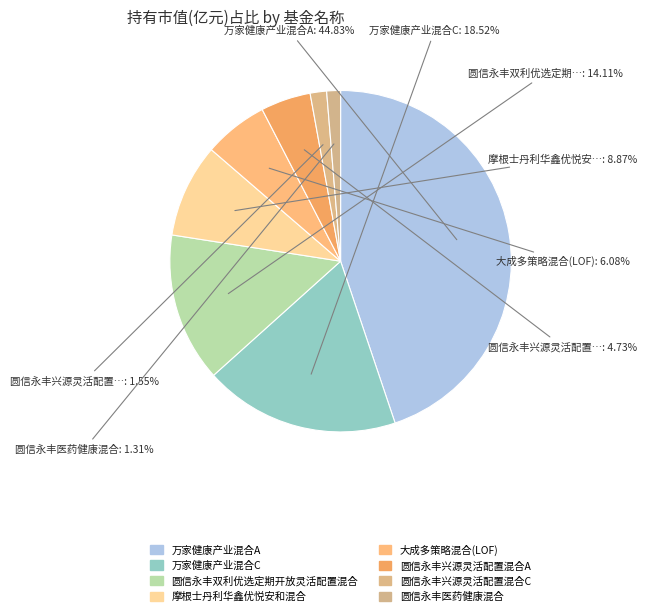

True or false: 大成多策略混合(LOF) accounts for 6% of the total.

True